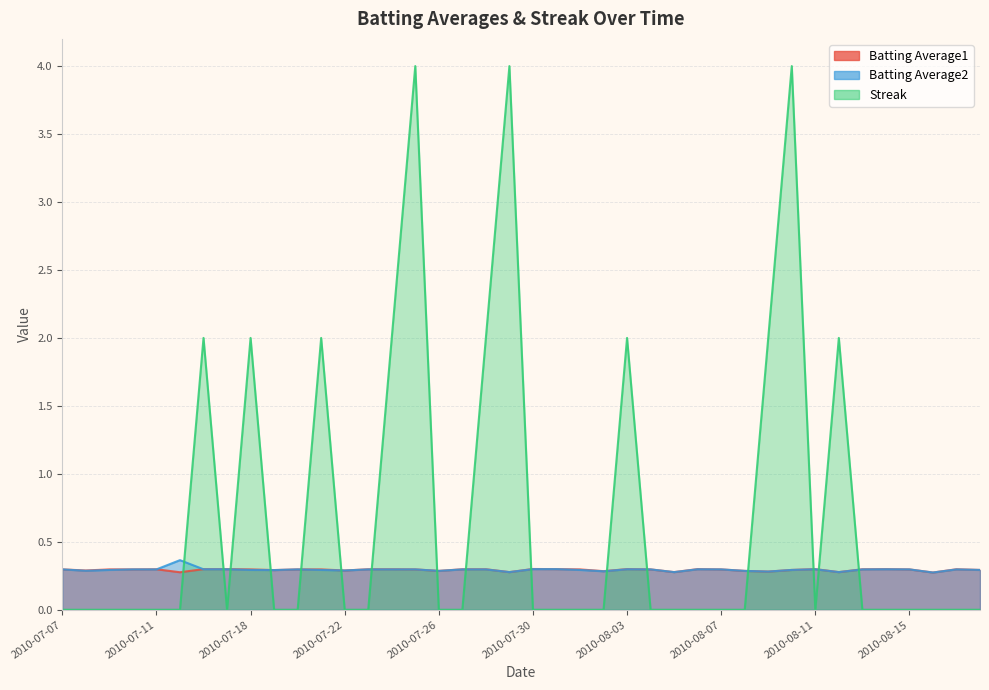

Rank the series by their maximum value, from lowest to highest.

Batting Average1, Batting Average2, Streak